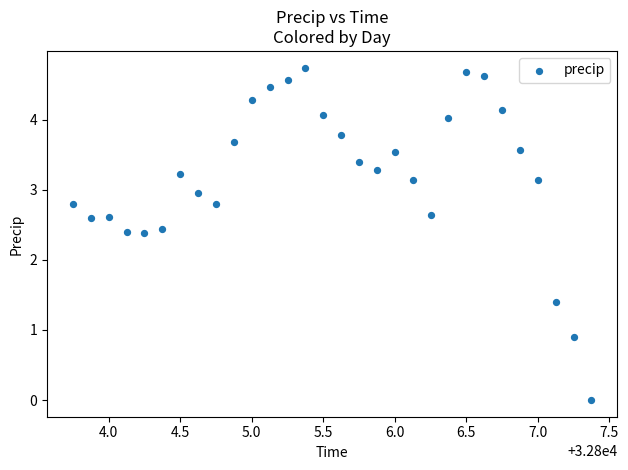

What is the range of X values (max minus min)?

3.6